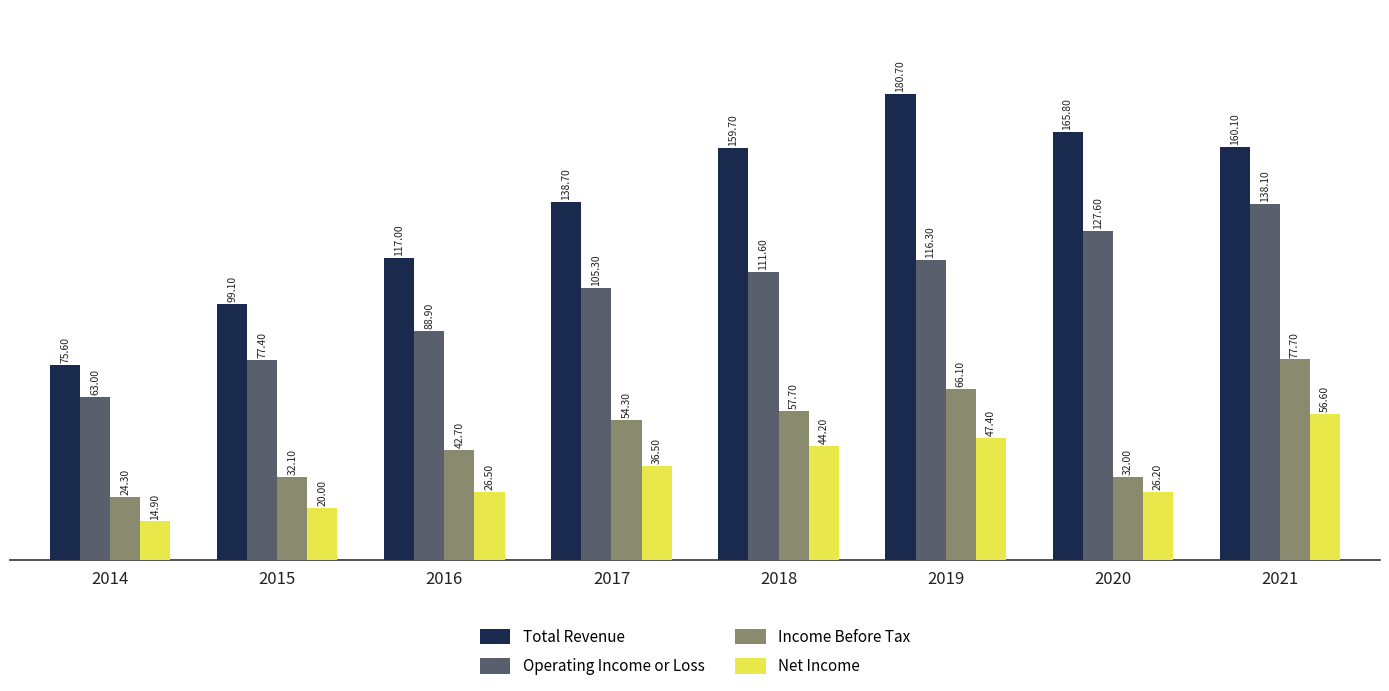

What are all the series names shown in the legend?

Total Revenue, Operating Income or Loss, Income Before Tax, Net Income